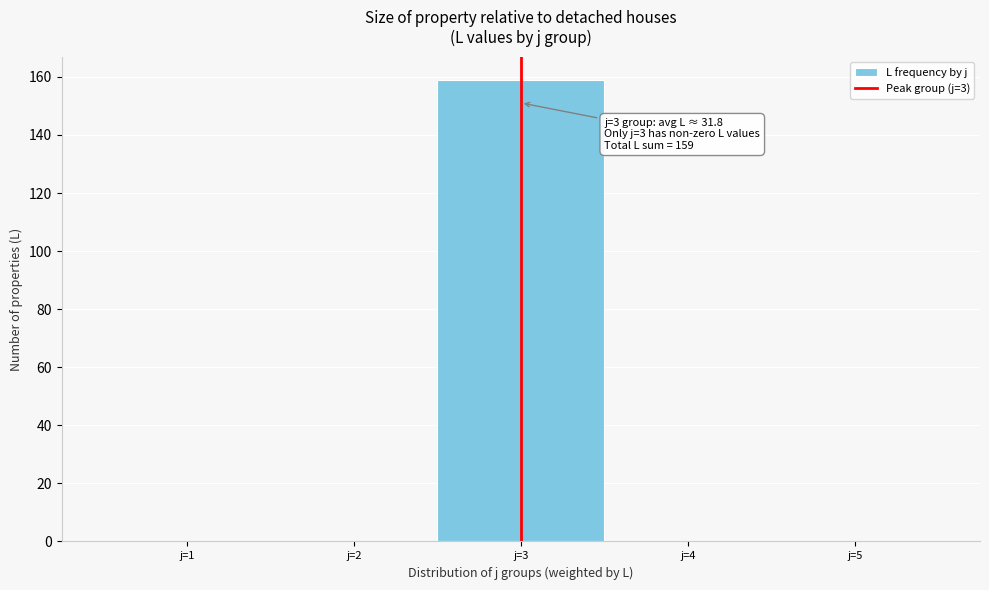

Over which range of the x-axis is the bar tallest?

2.5 to 3.5